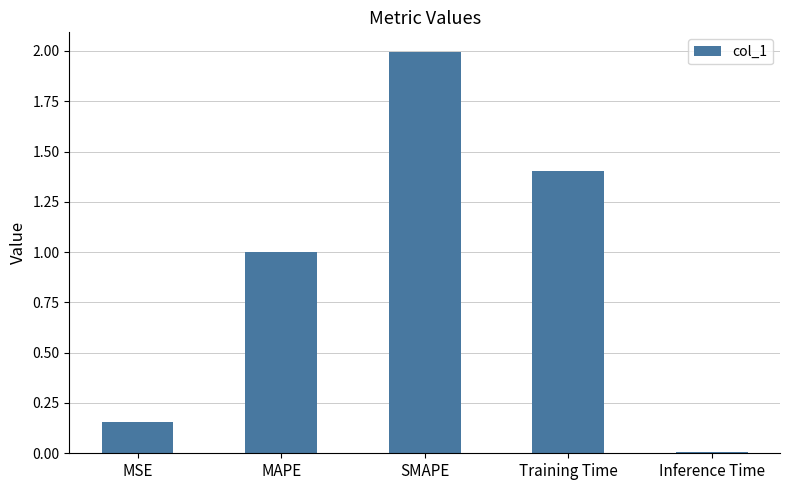

What is the value of the 4th bar from the left?

1.4